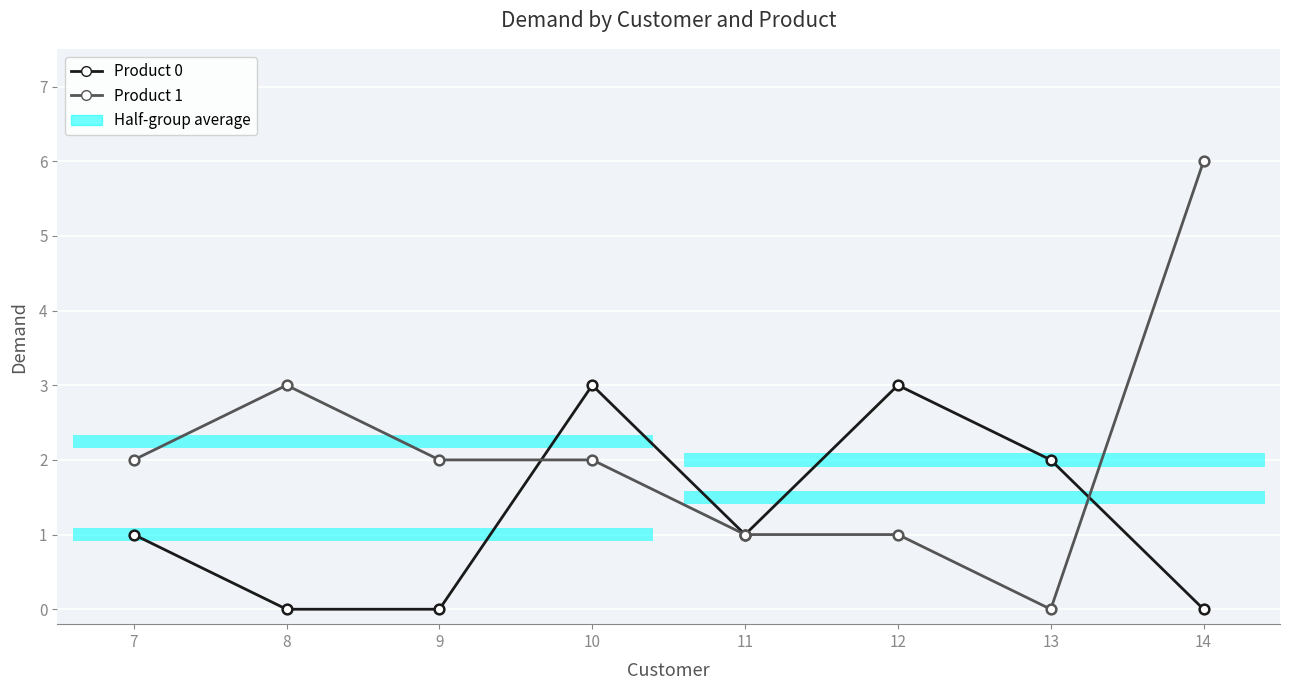

At how many categories does at least one series exceed 0?

8